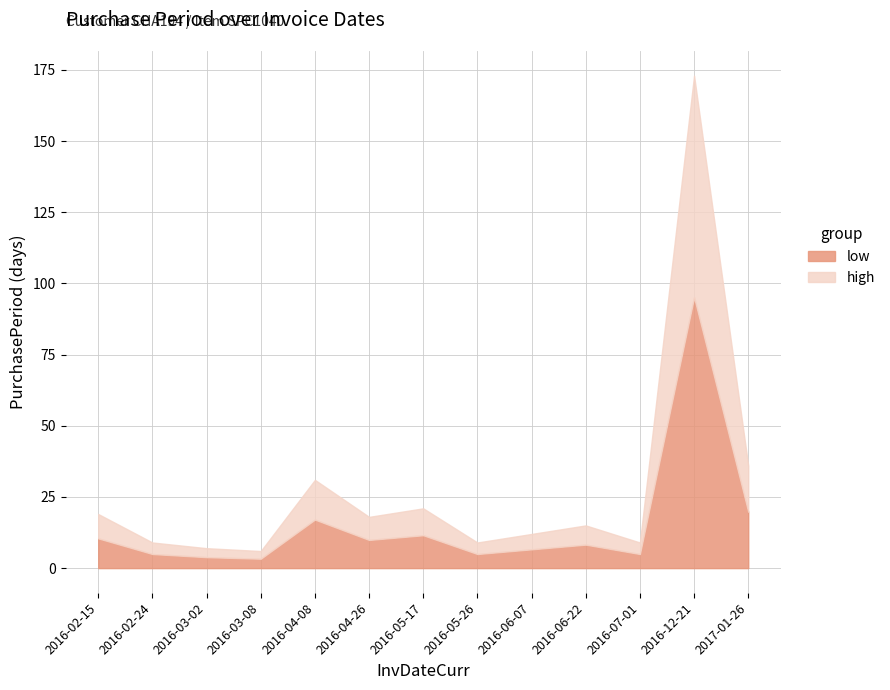

At which category does the data reach its first local peak?

2016-04-08